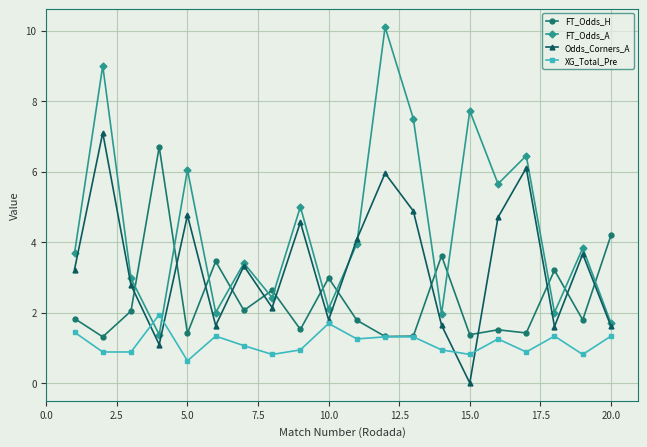

True or false: FT_Odds_A and Odds_Corners_A cross at least once.

True